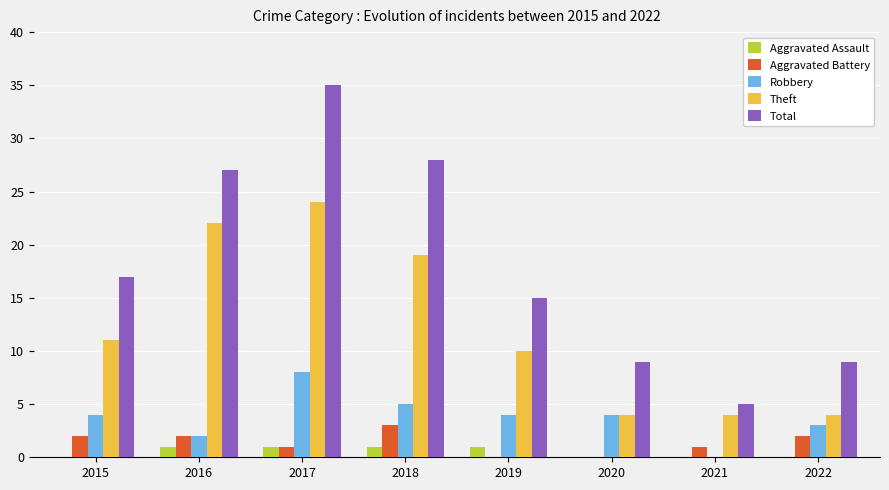

Where is Theft nearest to the value 14?

2015